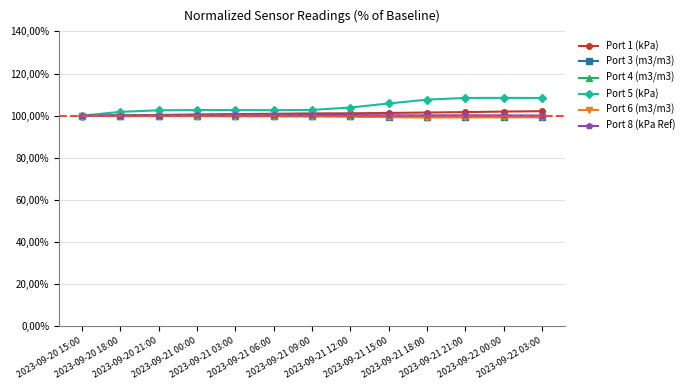

Which series ends up on top after the final intersection of Port 6 (m3/m3) and Port 4 (m3/m3)?

Port 4 (m3/m3)